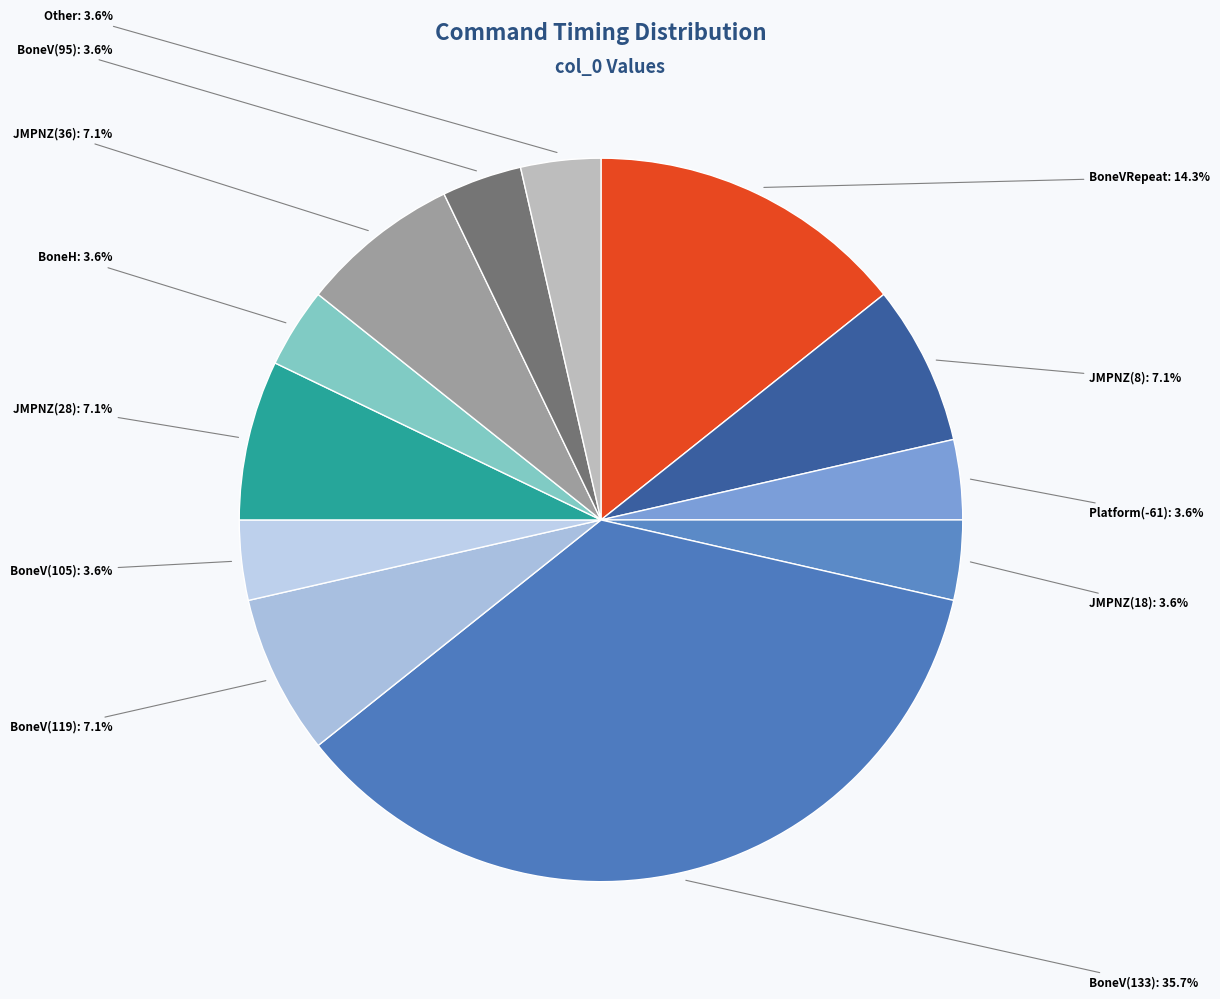

To the nearest percent, what is the difference between the largest and smallest slice percentages?

32%